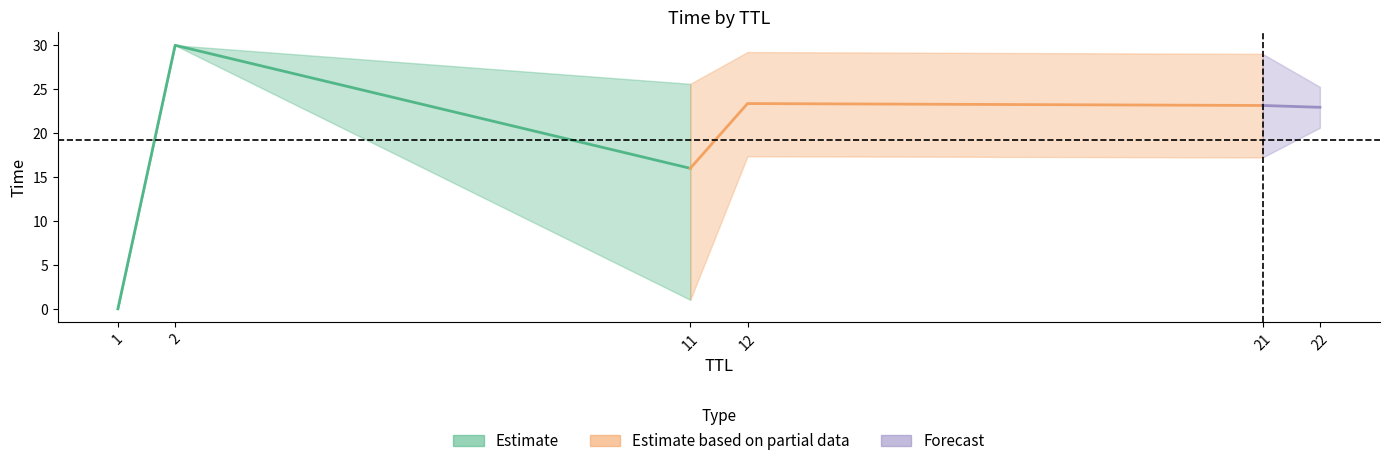

True or false: the data has more than 2 interior local peaks.

False